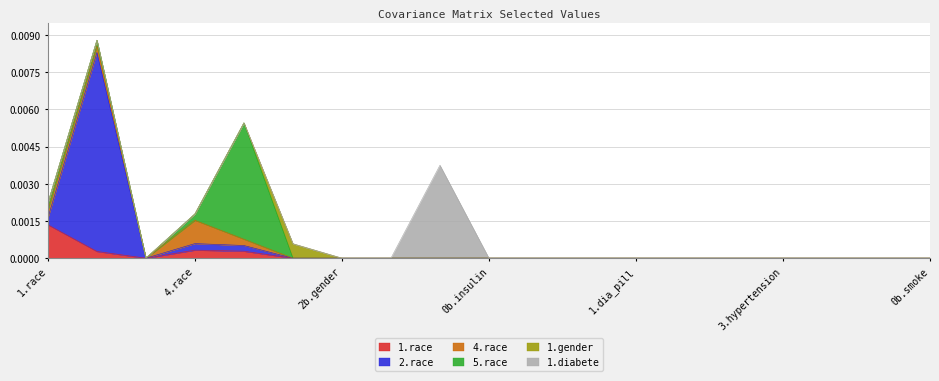

Does the chart display data point markers on the line(s)?

No